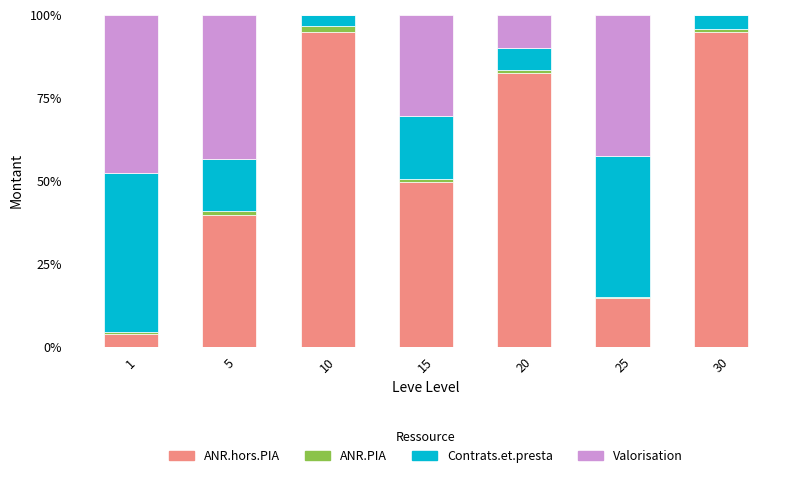

Are the bars horizontal?

No